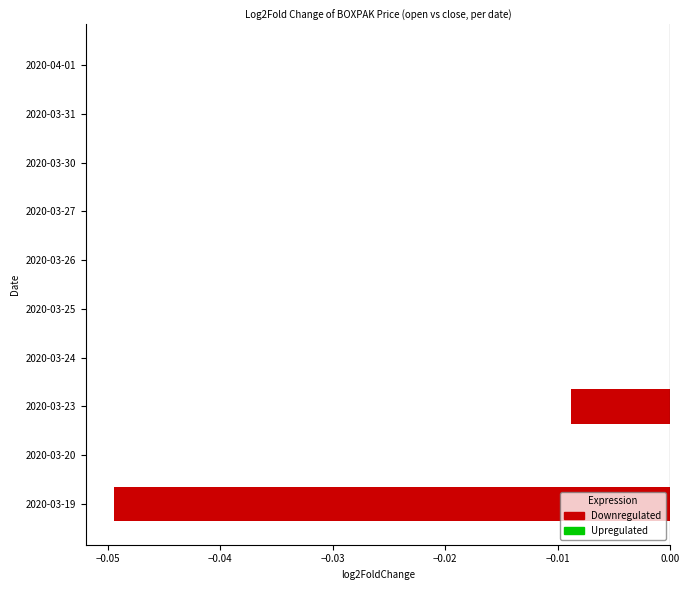

How many data points does each series have?

10